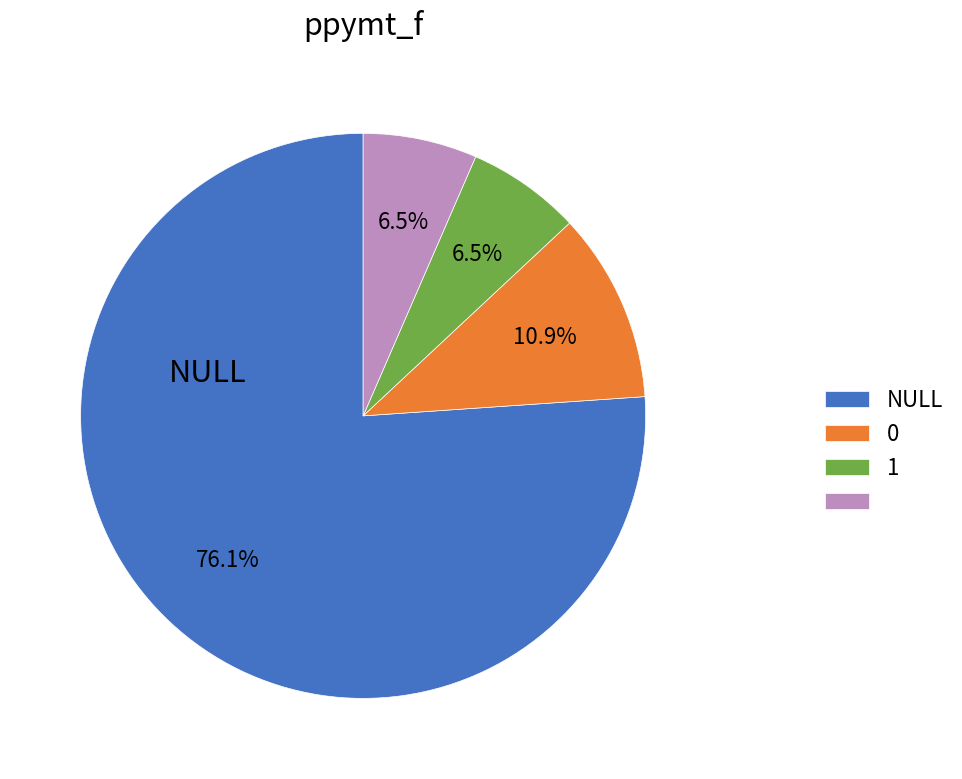

Is there any slice that represents more than half of the pie?

Yes